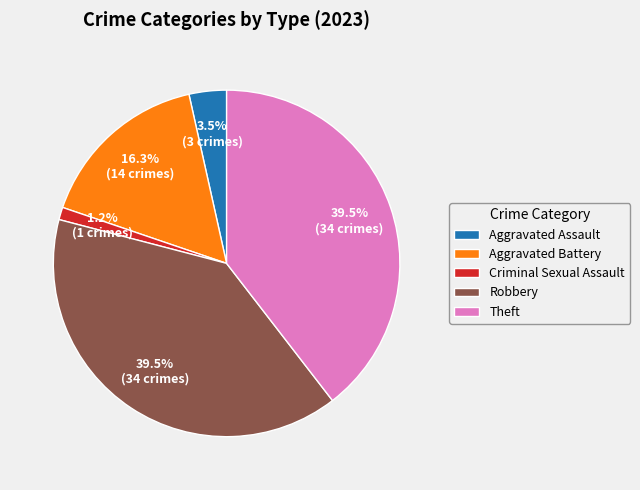

How many segments does this pie chart have?

5